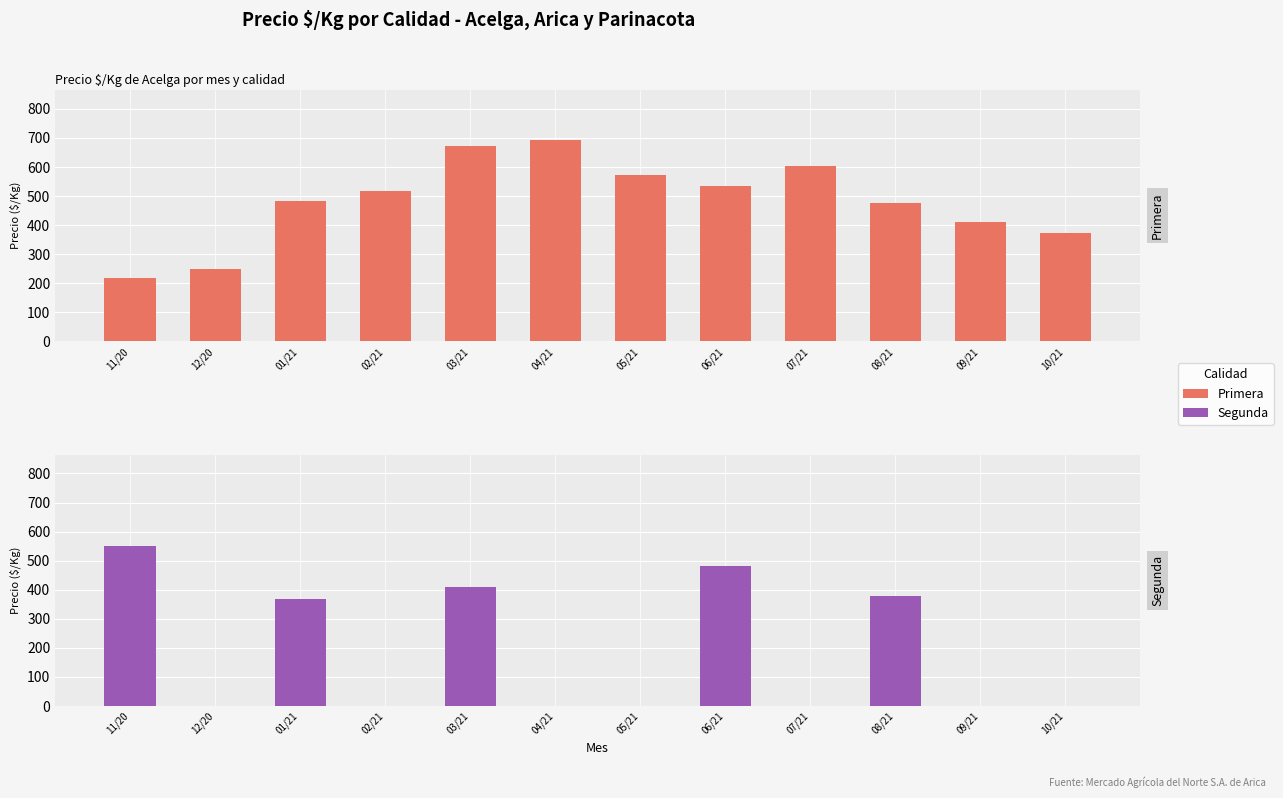

How many positive values does the Segunda series have?

5